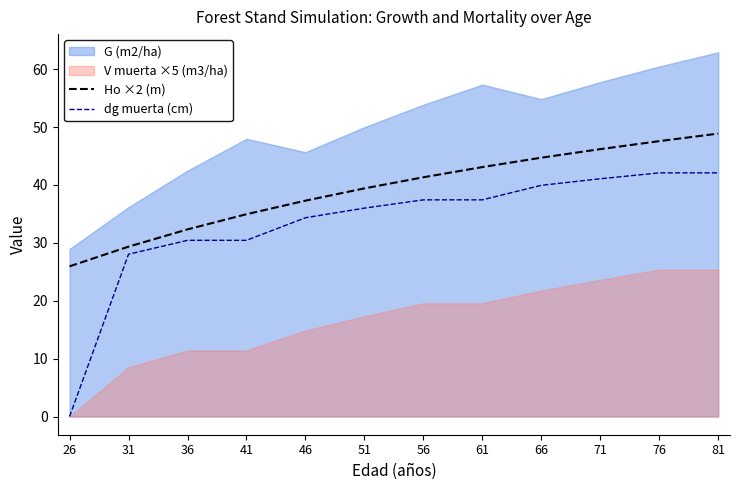

True or false: dg muerta (cm) has a value of 16.8 at 41.

False